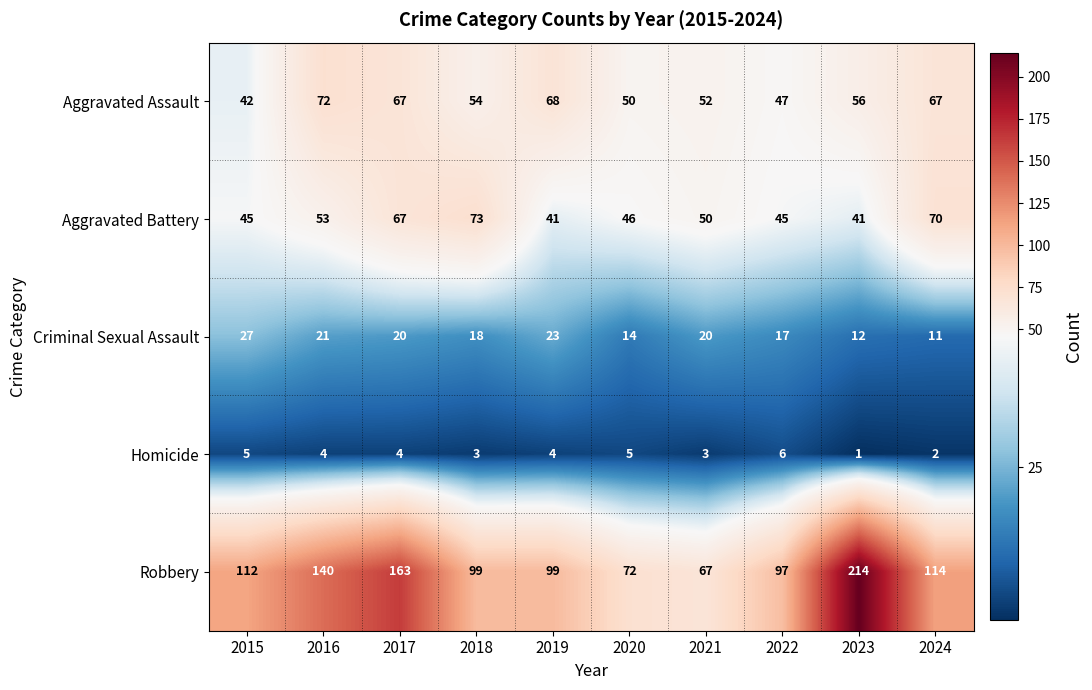

What is the difference between the Criminal Sexual Assault values at 2018 and 2019?

5